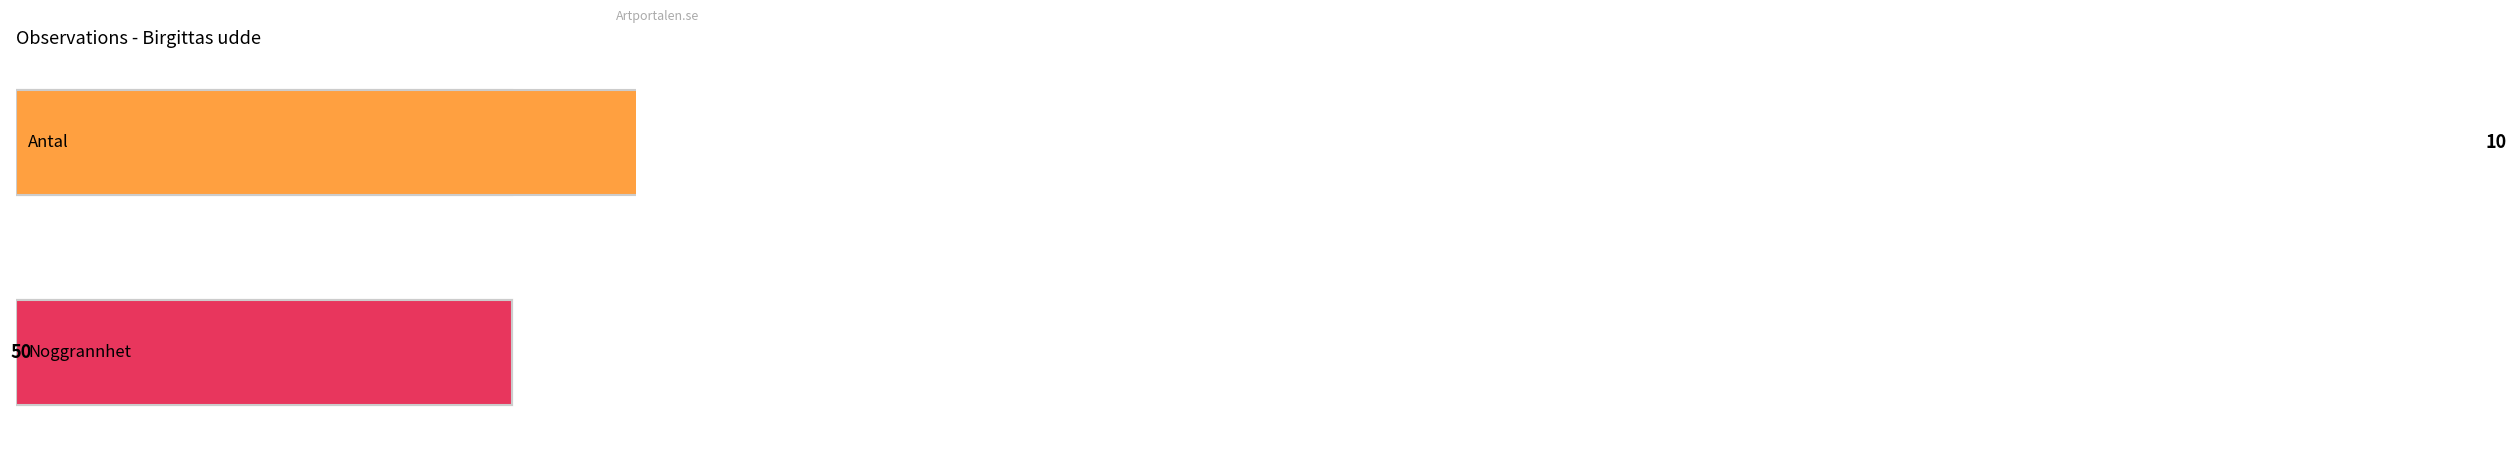

Are the bars horizontal?

Yes